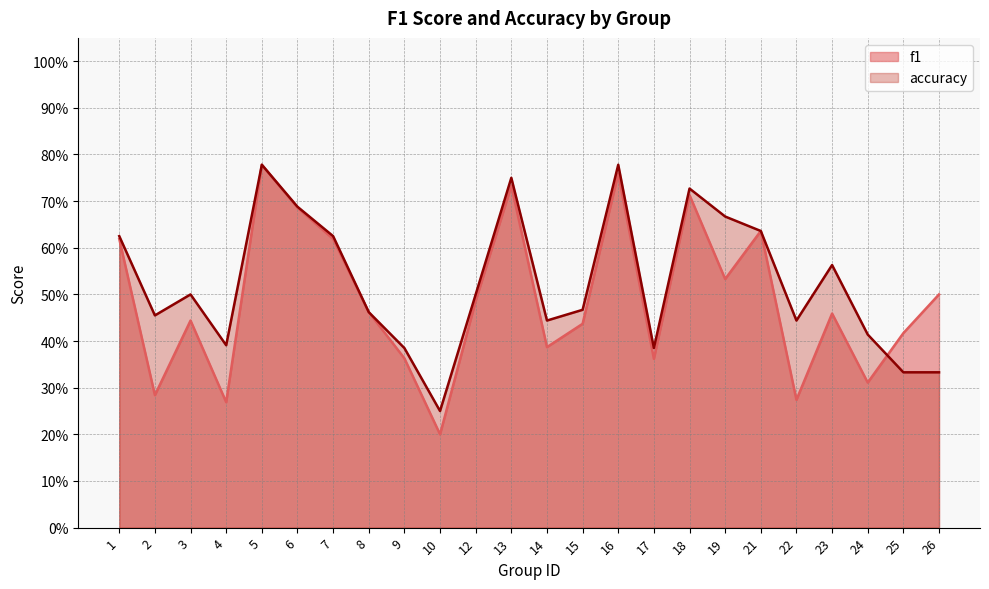

Does the chart display data point markers on the line(s)?

No